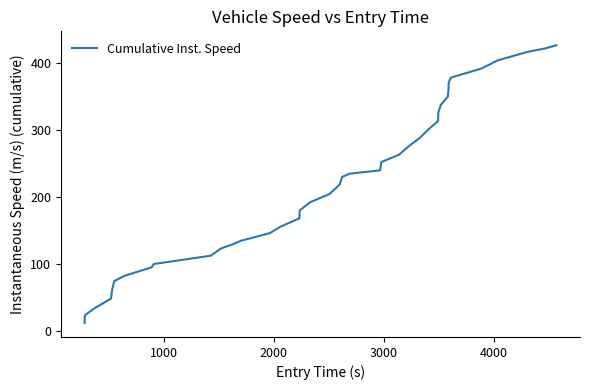

What is the greatest value displayed?

426.1